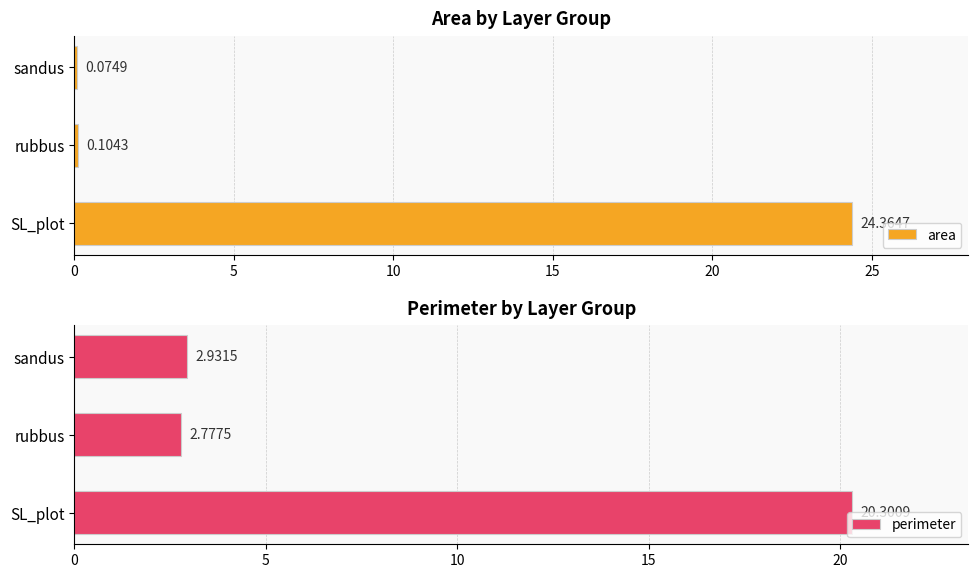

What is the sum of all area values?

24.5